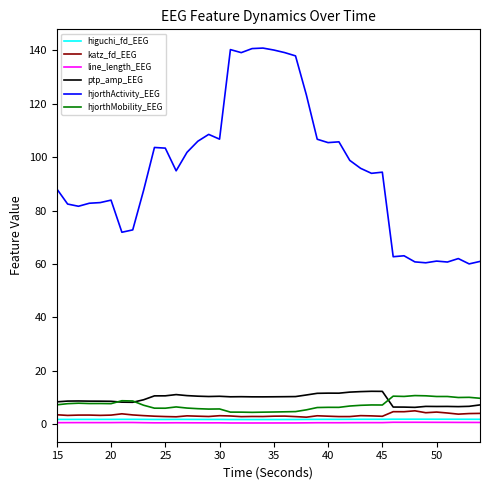

How many lines are shown in the chart?

6